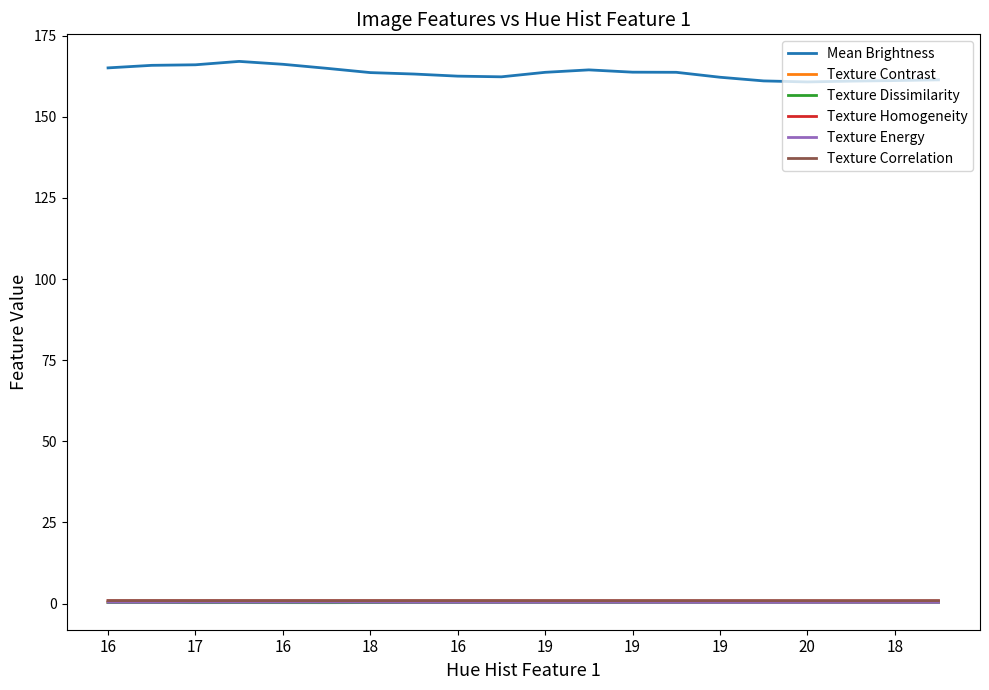

True or false: Texture Correlation and Mean Brightness cross at least once.

False